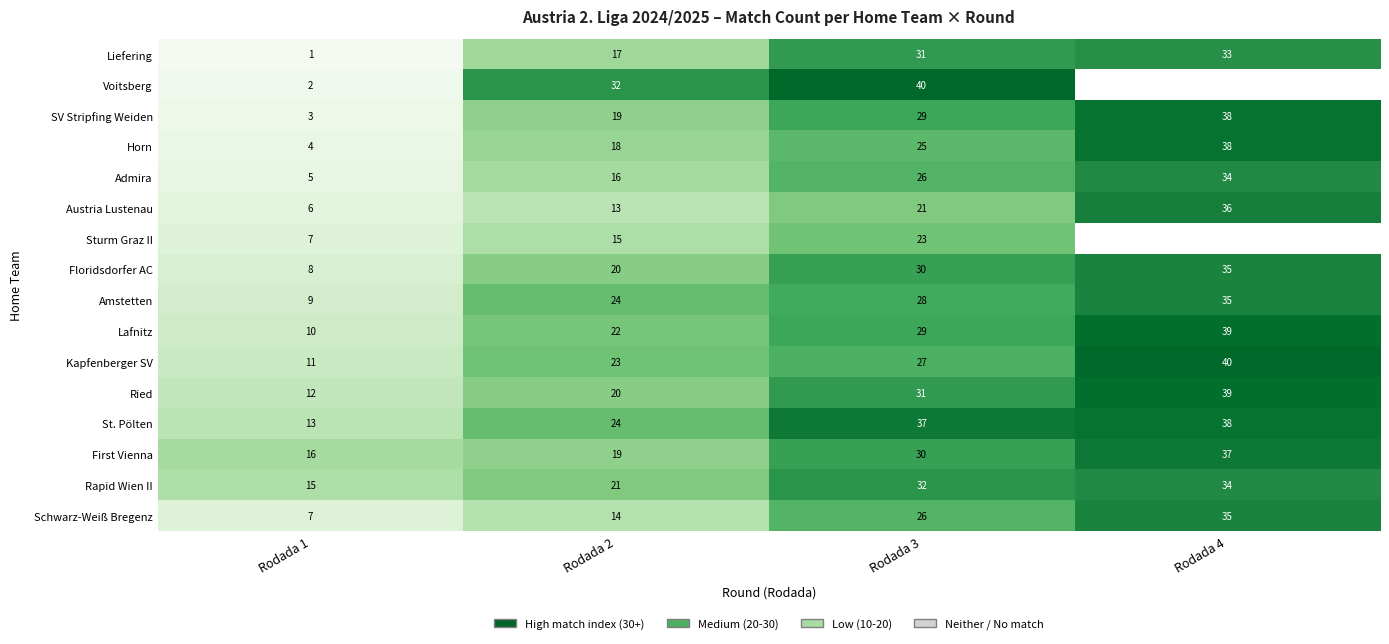

How many categories are shown in the chart?

4